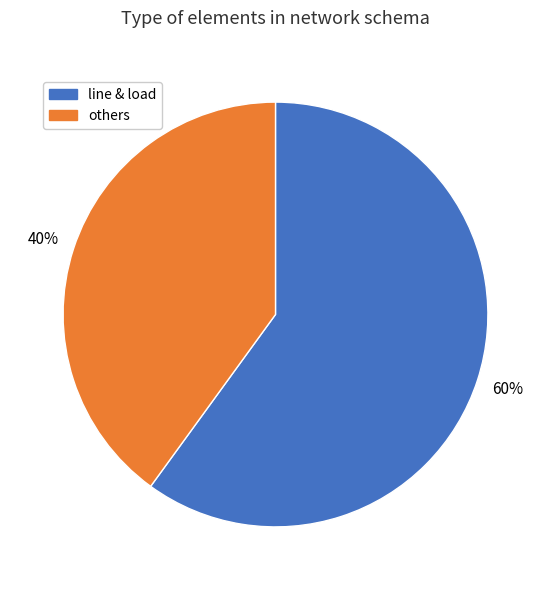

To the nearest percent, what is the difference between the largest and smallest slice percentages?

20%